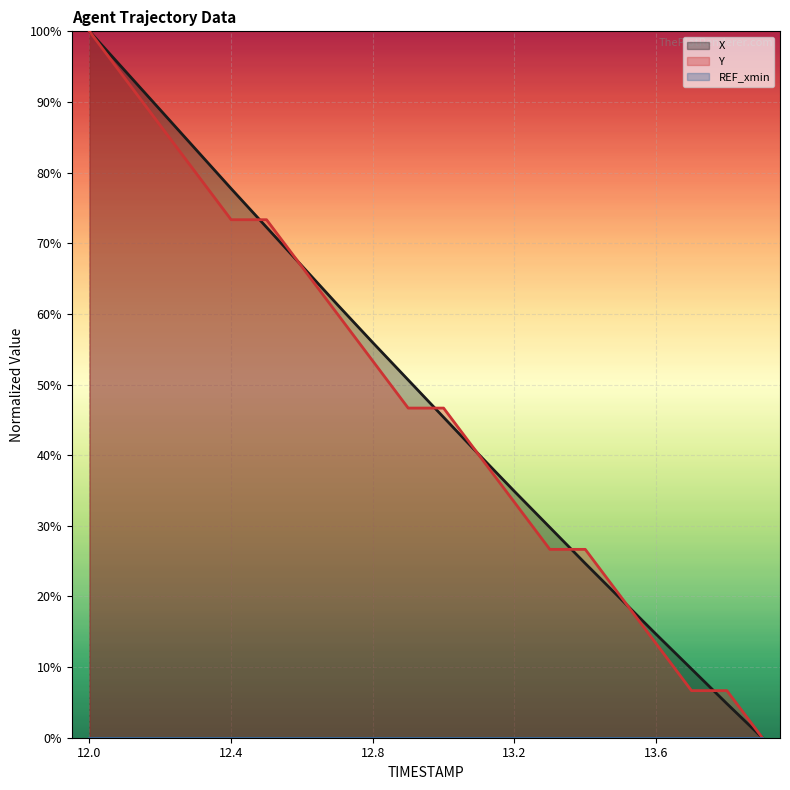

Reading left to right, list all the values displayed in this chart.

X: 100.0	94.4	88.9	83.3	77.7	72.3	66.8	61.3	55.9	50.6	45.4	40.1	34.9	29.8	24.7	19.7	14.7	9.7	4.8	0.0
Y: 100.0	93.3	86.7	80.0	73.3	73.3	66.7	60.0	53.3	46.7	46.7	40.0	33.3	26.7	26.7	20.0	13.3	6.7	6.7	0.0